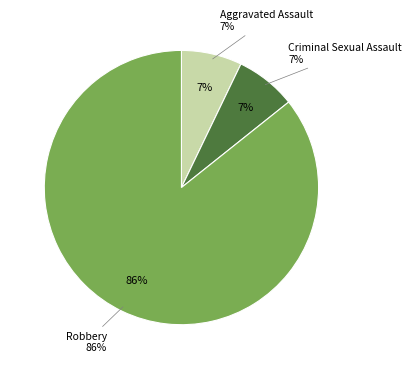

Count the number of slices in the pie.

3